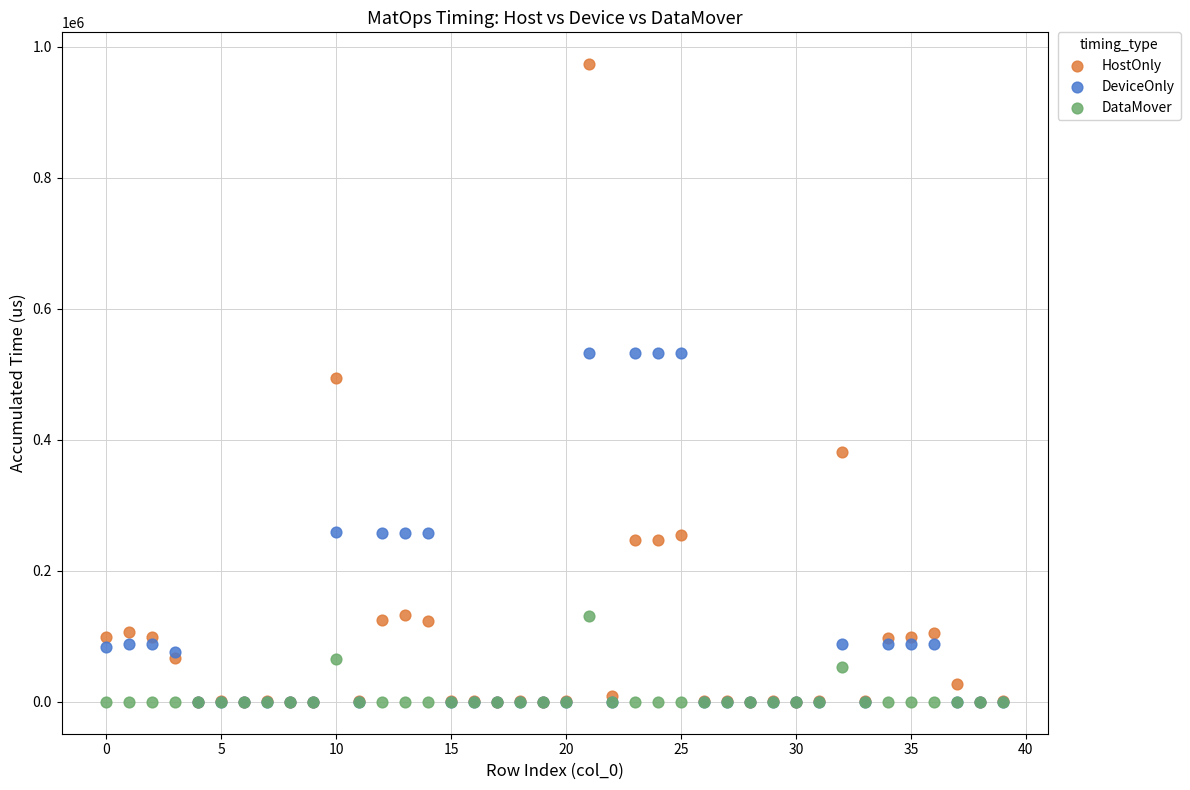

Which series contains the highest Y value?

HostOnly